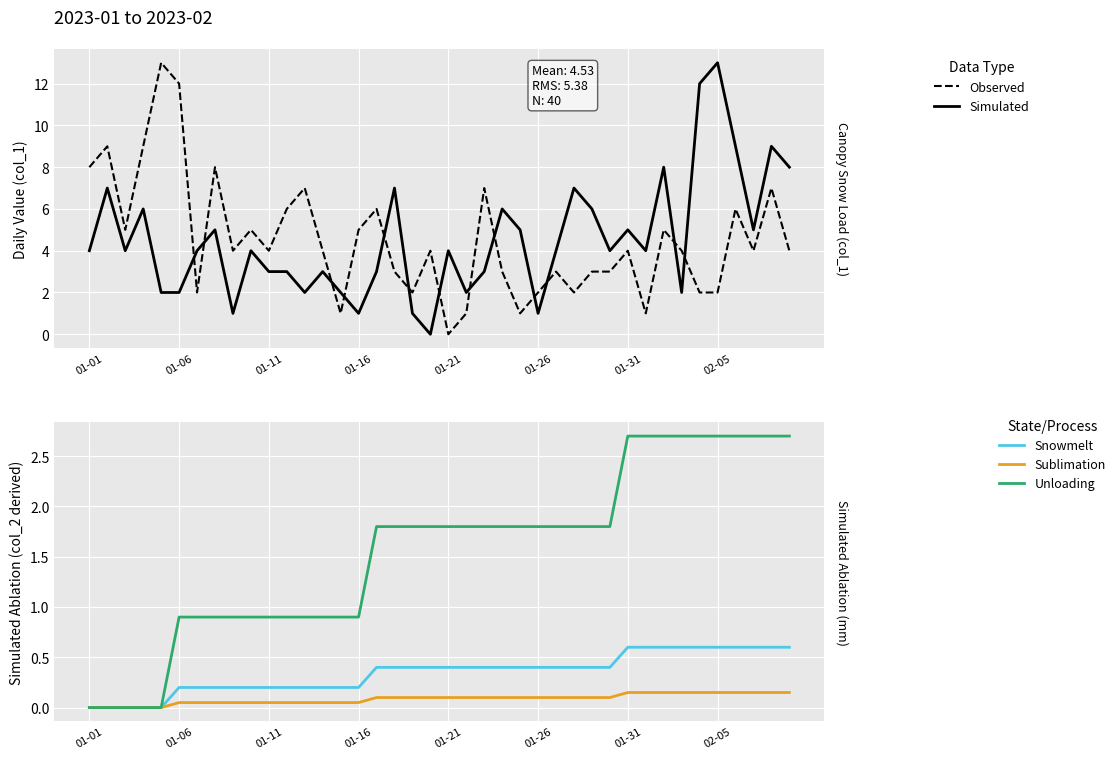

Which series changed the most between 01-01 and 01-21?

Observed